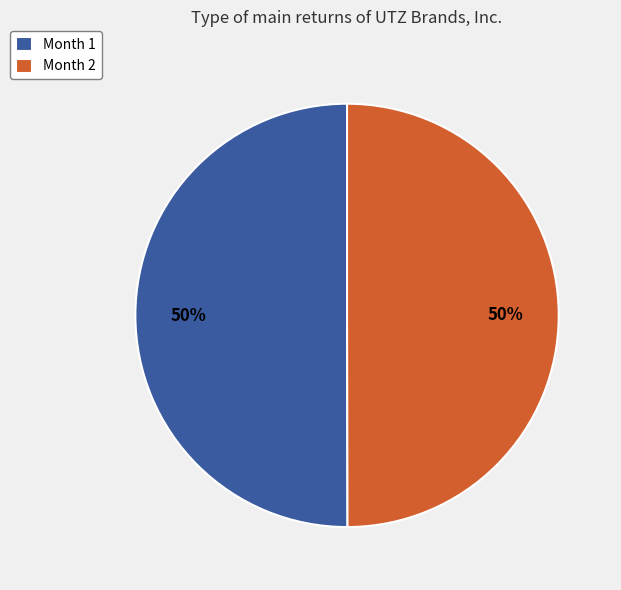

How many segments does this pie chart have?

2